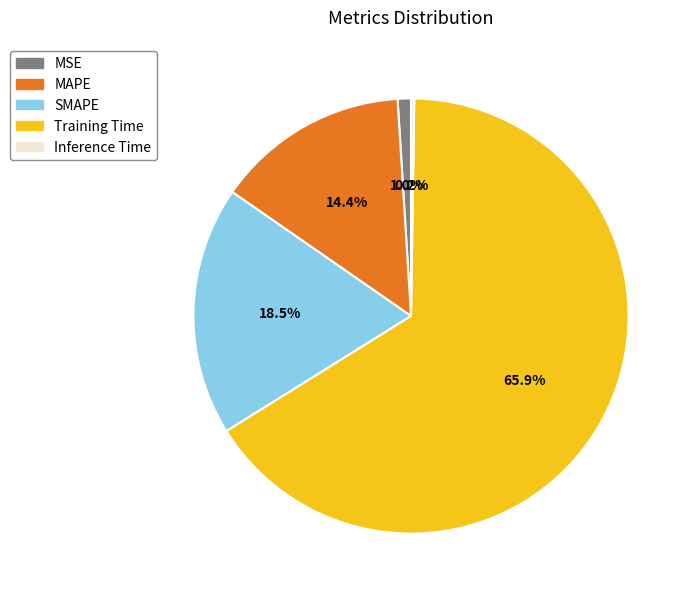

What is the majority slice?

Training Time